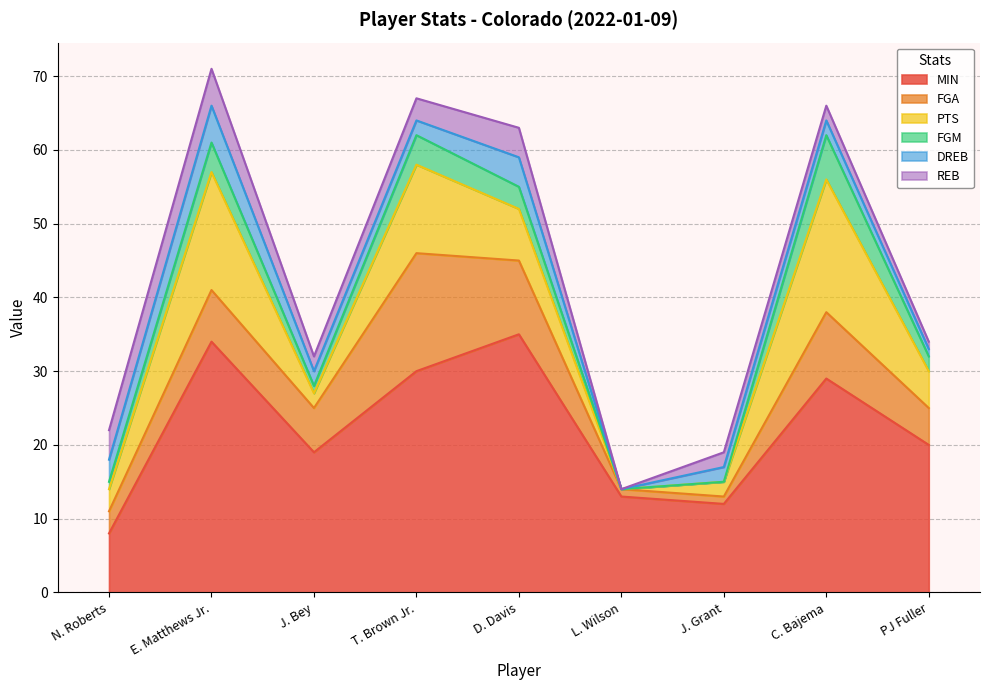

True or false: MIN and REB cross at least once.

False